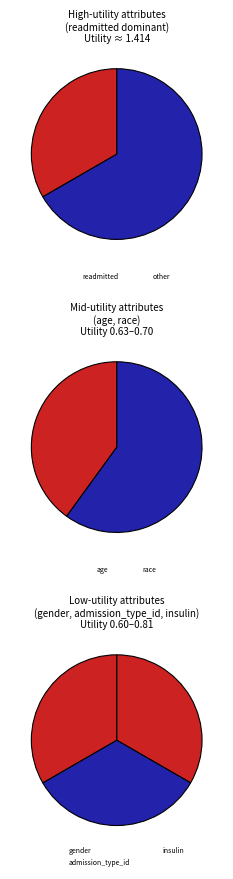

Which slice is the largest?

readmitted